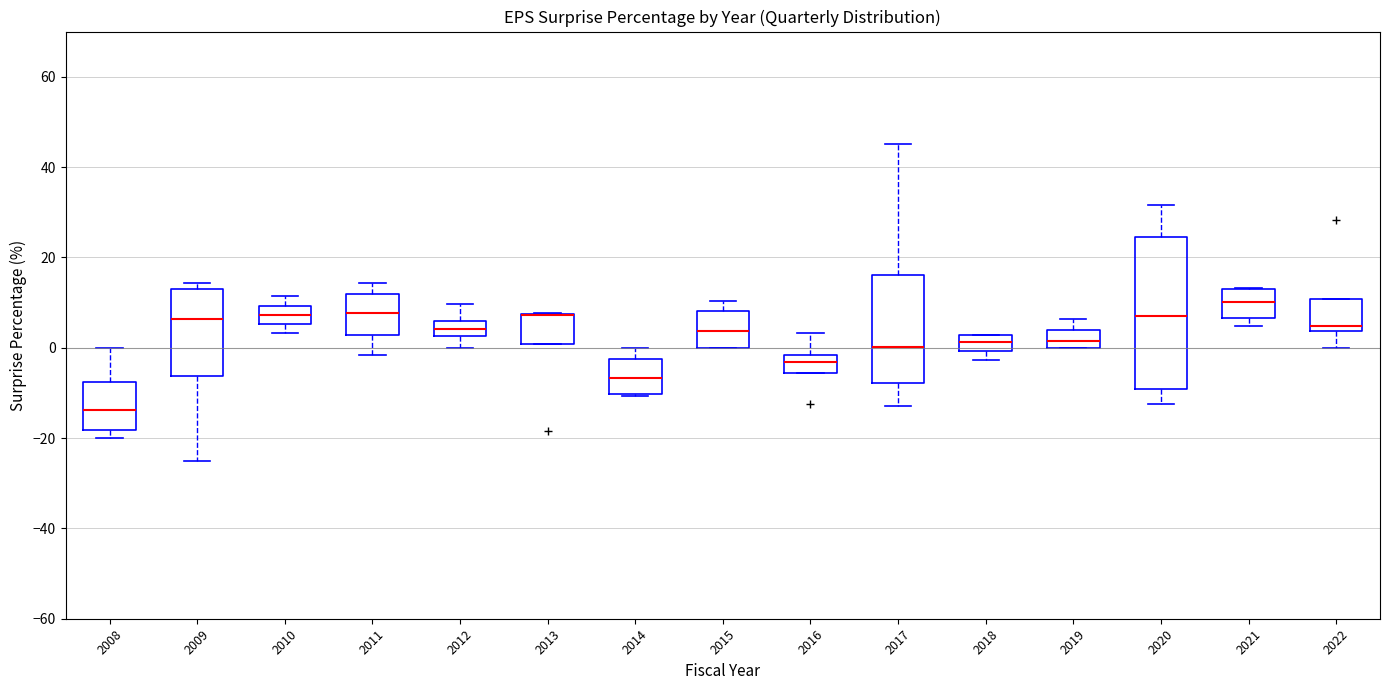

Where does the median line of the box at x = 2015 sit on the y-axis? The values are not printed on the chart, so give them approximately, as read against the axis.

4